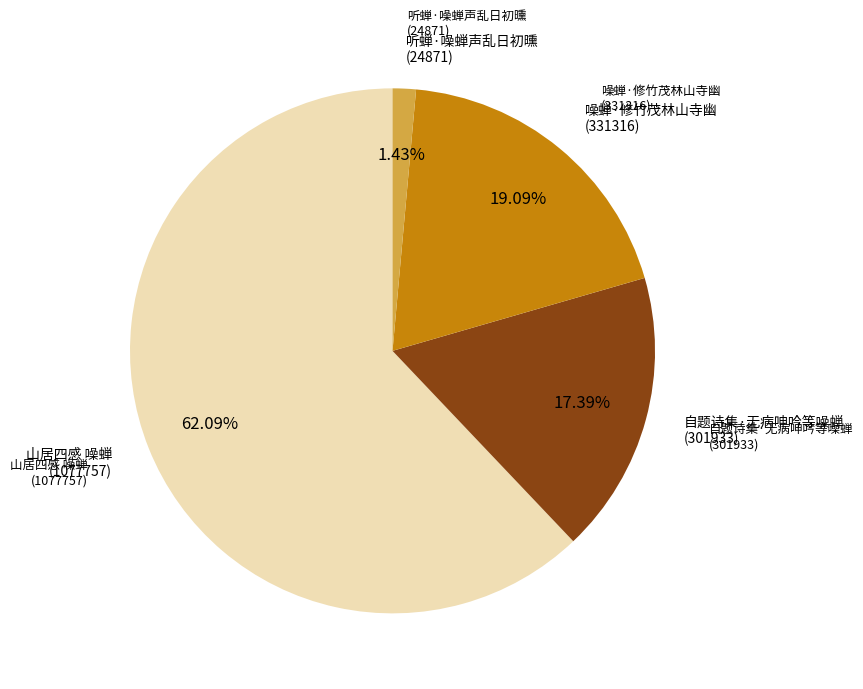

Is there a majority slice in this chart?

Yes